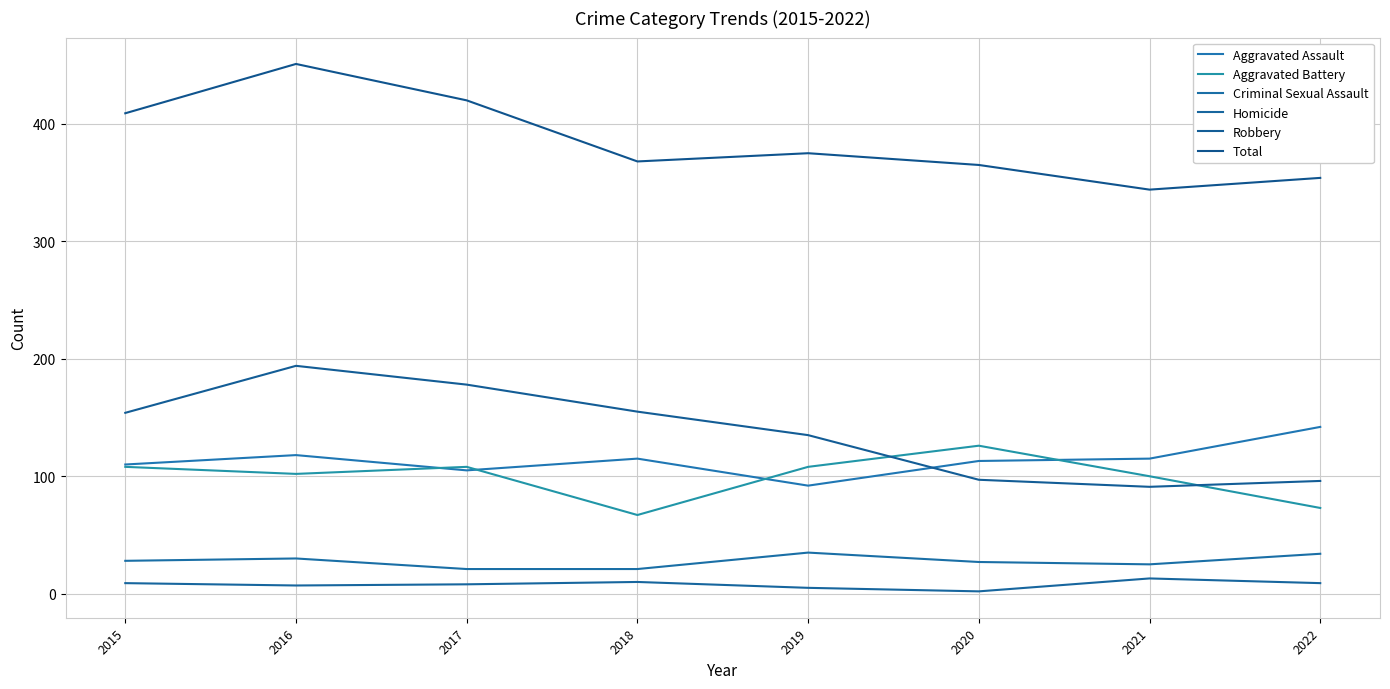

Reading left to right, transcribe all the data shown in this chart.

Aggravated Assault: 110	118	105	115	92	113	115	142
Aggravated Battery: 108	102	108	67	108	126	100	73
Criminal Sexual Assault: 28	30	21	21	35	27	25	34
Homicide: 9	7	8	10	5	2	13	9
Robbery: 154	194	178	155	135	97	91	96
Total: 409	451	420	368	375	365	344	354